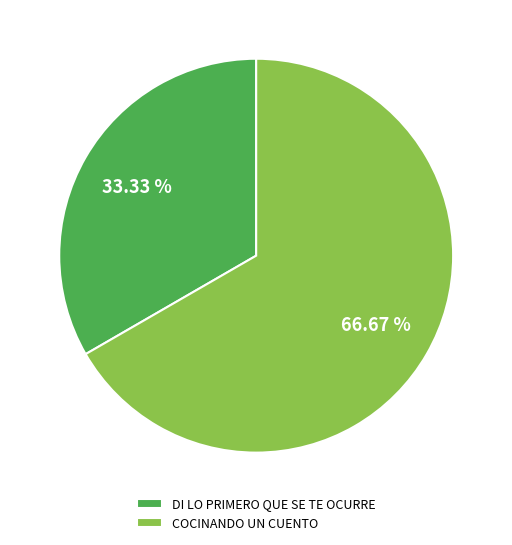

Combined, do DI LO PRIMERO QUE SE TE OCURRE and COCINANDO UN CUENTO account for over 50%?

Yes